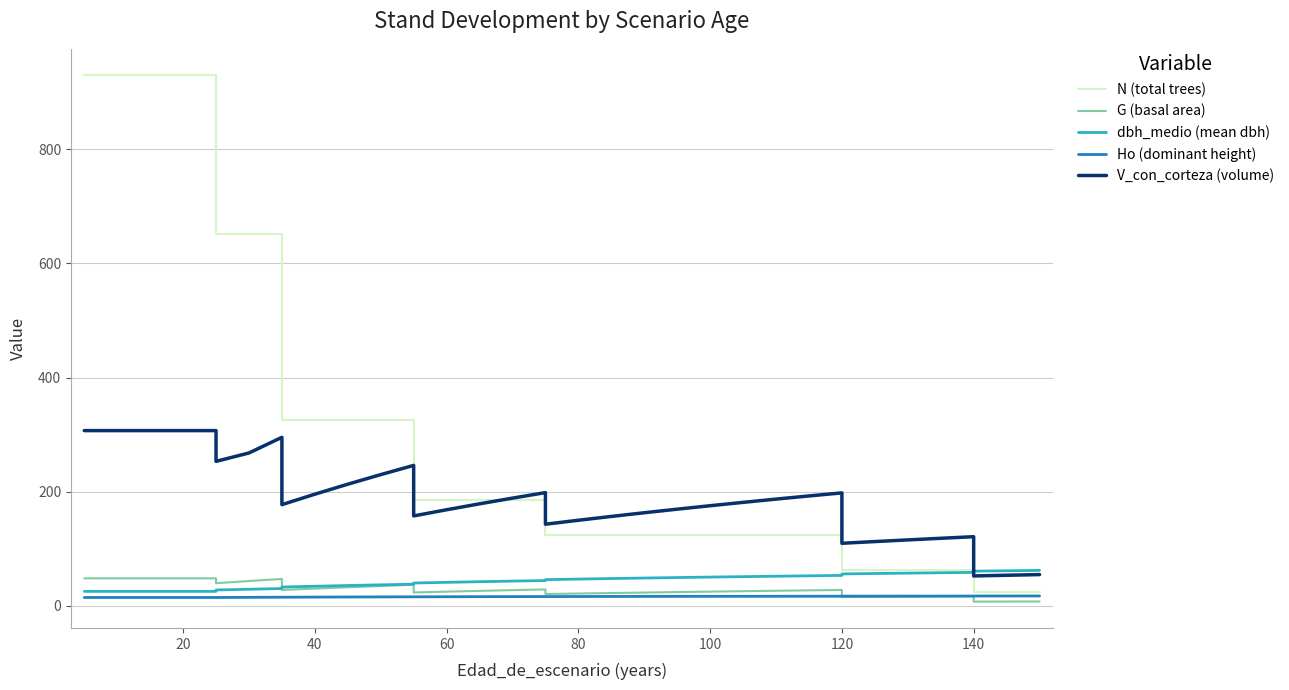

True or false: G (basal area) and V_con_corteza (volume) cross at least once.

False